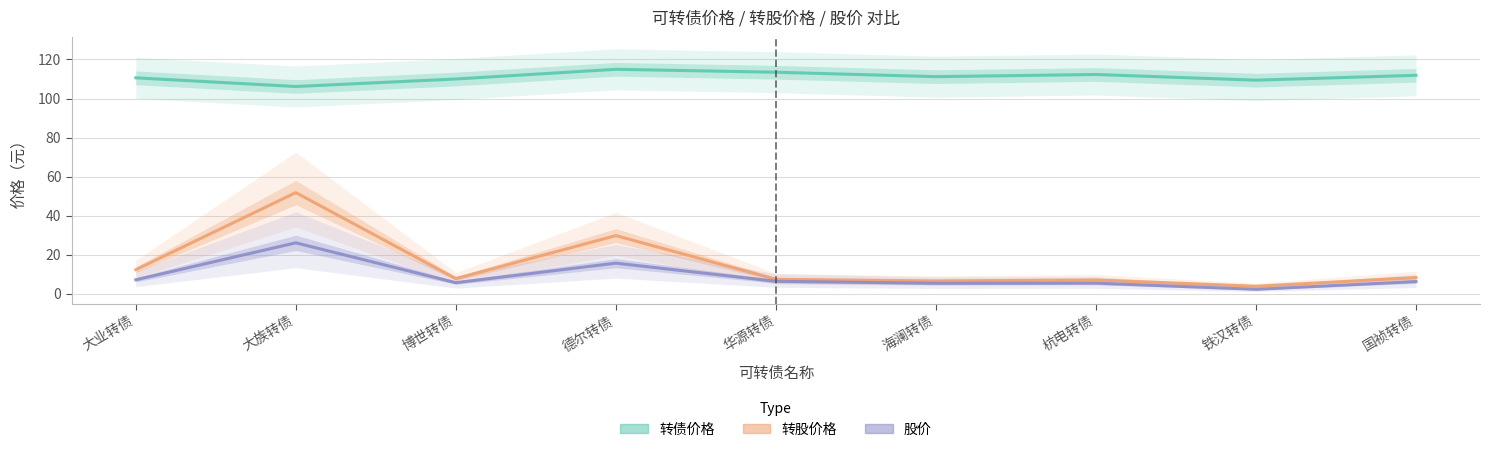

What is the difference between the maximum and minimum values in the 转债价格 series?

8.8